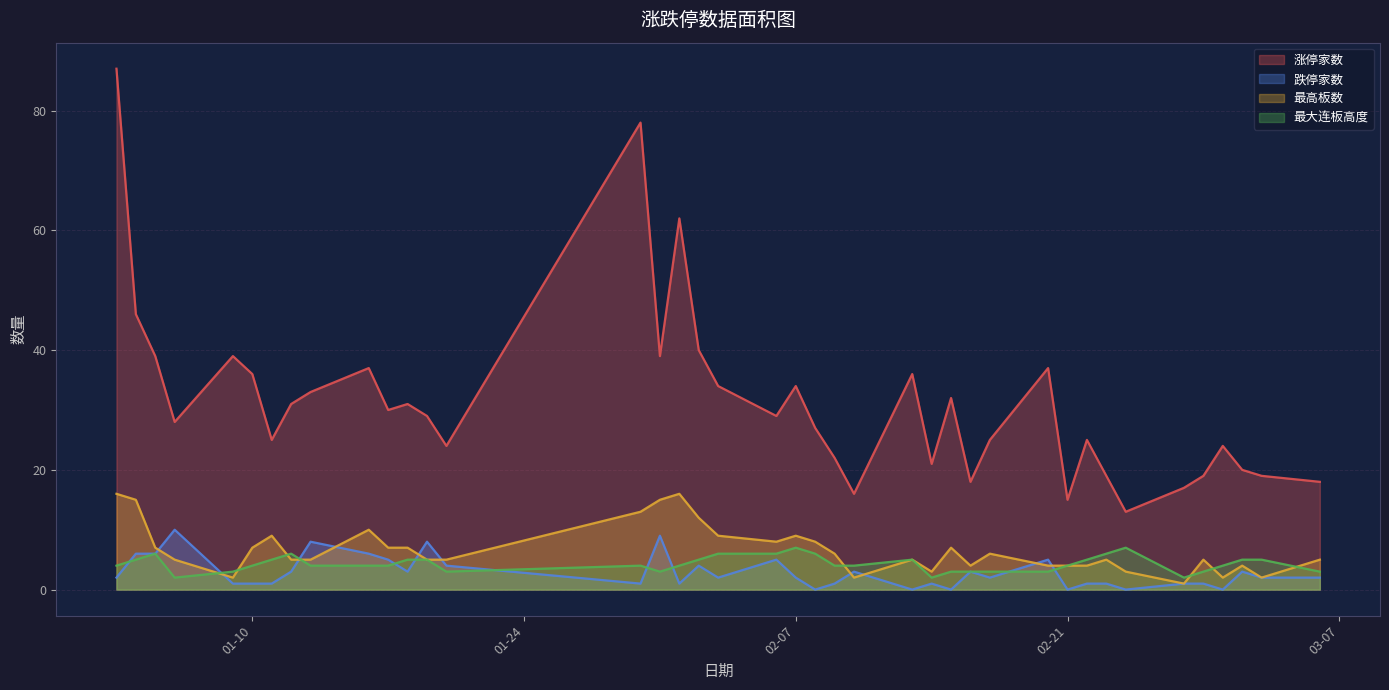

Does the chart display data point markers on the line(s)?

No